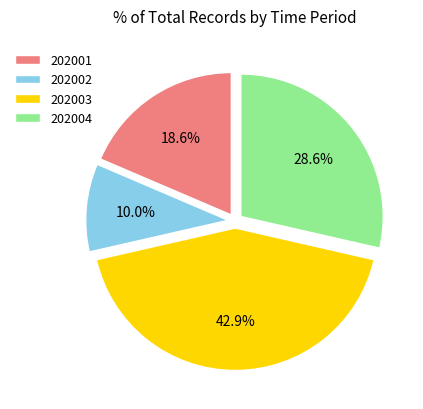

Does 202001 account for over 50% of the chart?

No